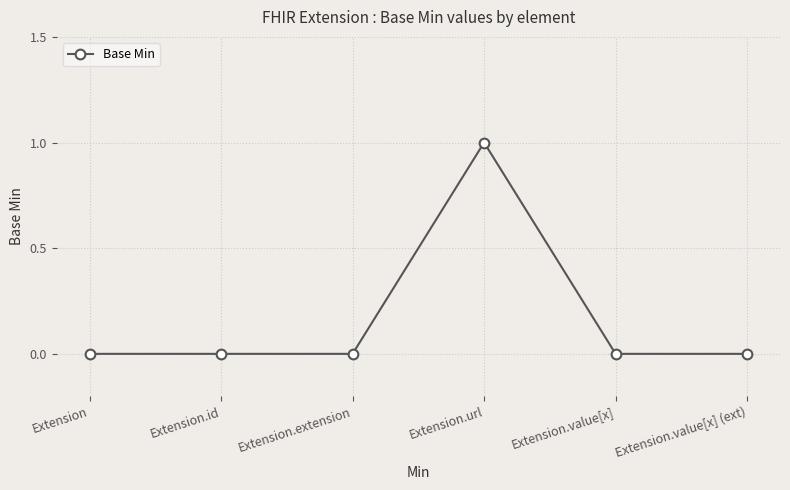

True or false: the data shows 1 at Extension.url.

True